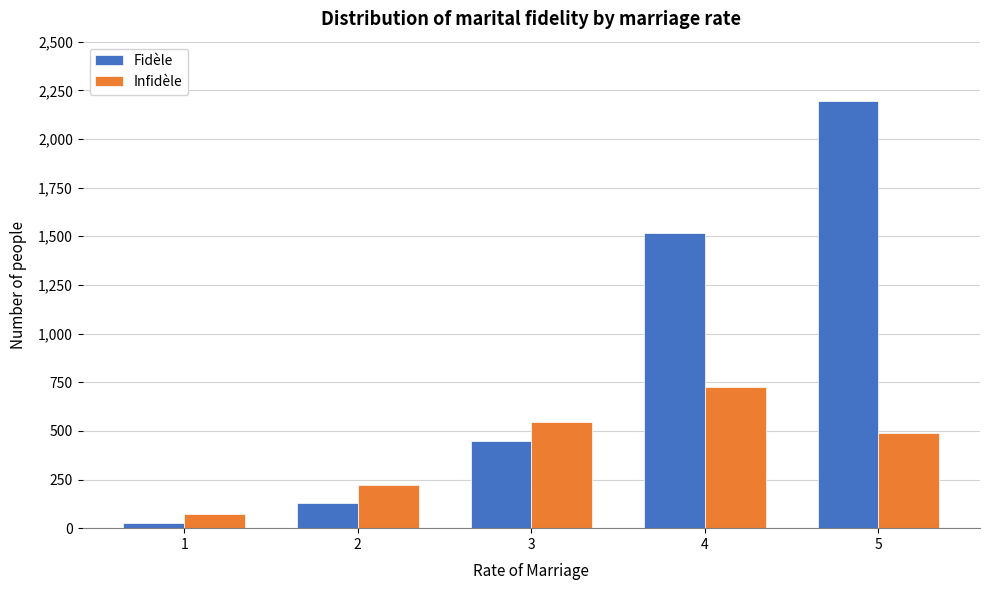

Reading right to left, extract all data points from this chart.

Fidèle: 2197	1518	446	127	25
Infidèle: 487	724	547	221	74